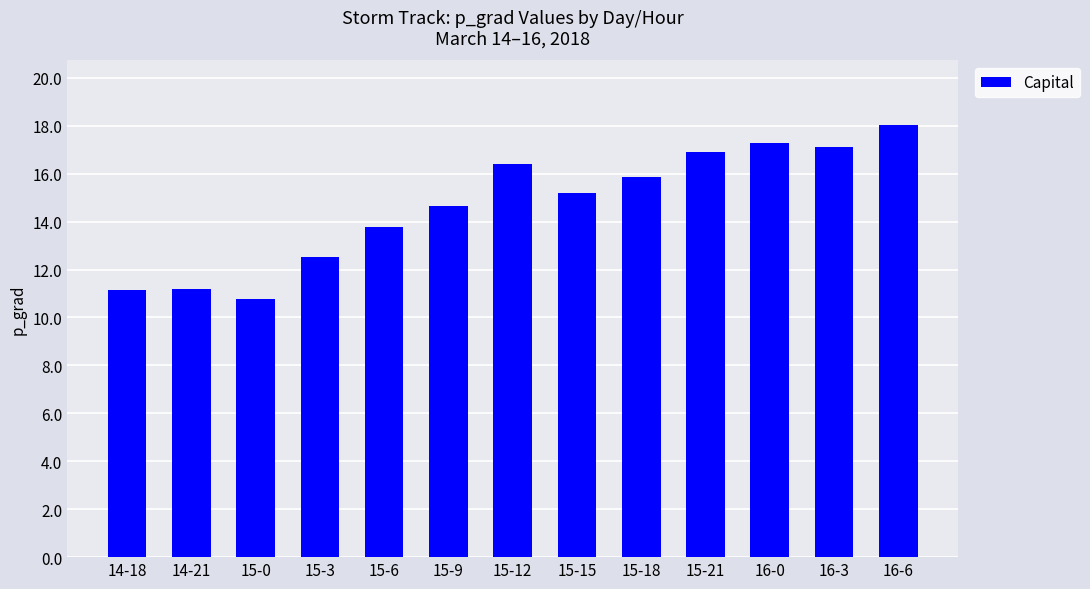

What is the smallest value displayed?

10.8